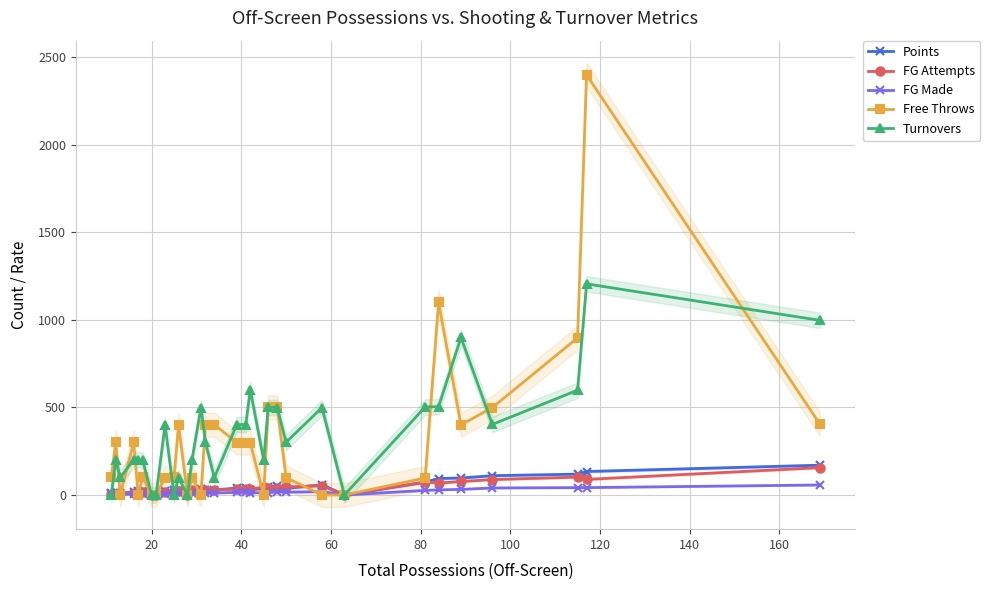

What is the value of the Turnovers point at the 28th from the left?

899